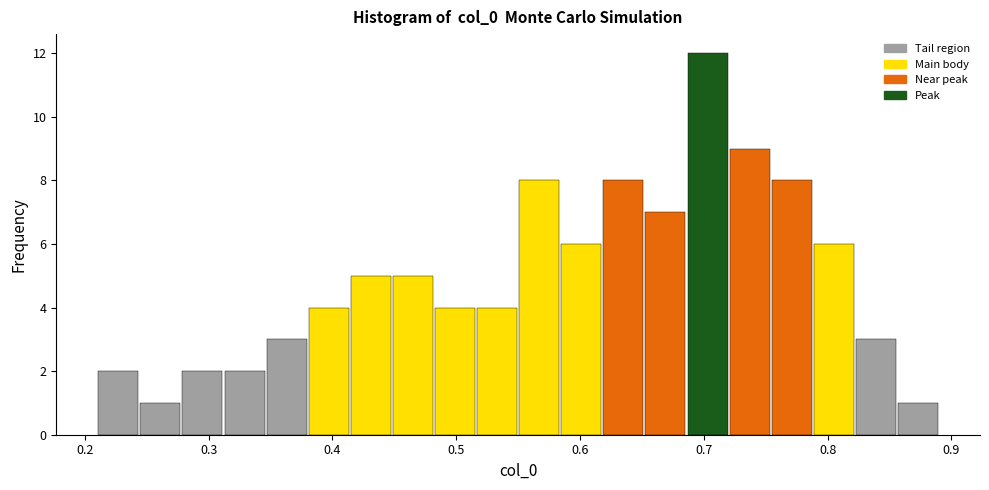

Read against the x-axis, roughly where is the centre of the tallest bar?

0.70